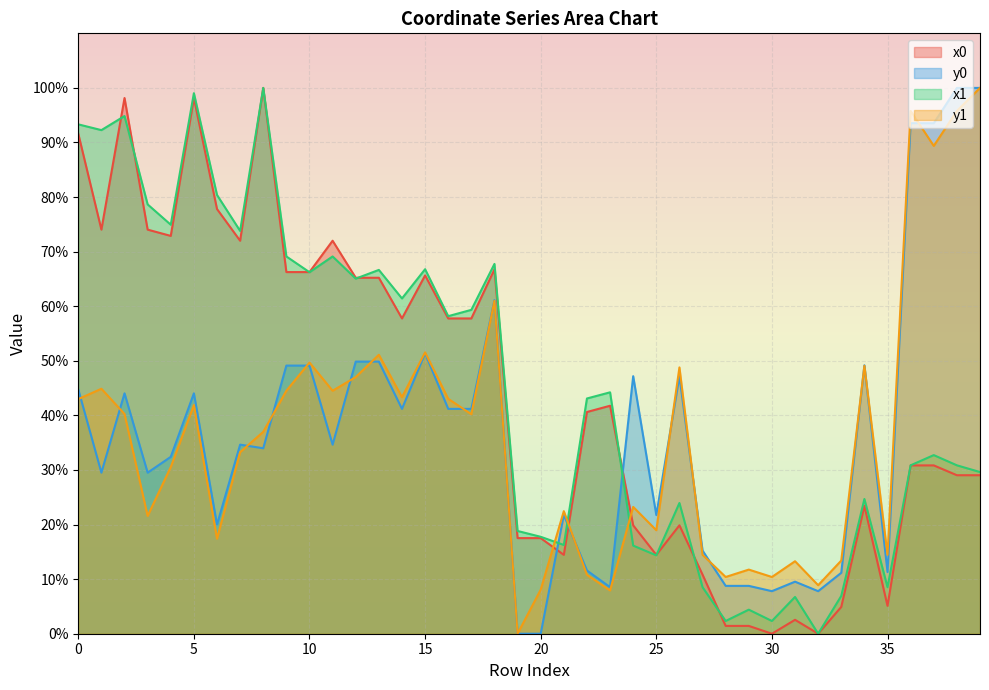

What is the value of the y1 point at the 23rd from the left?

10.8